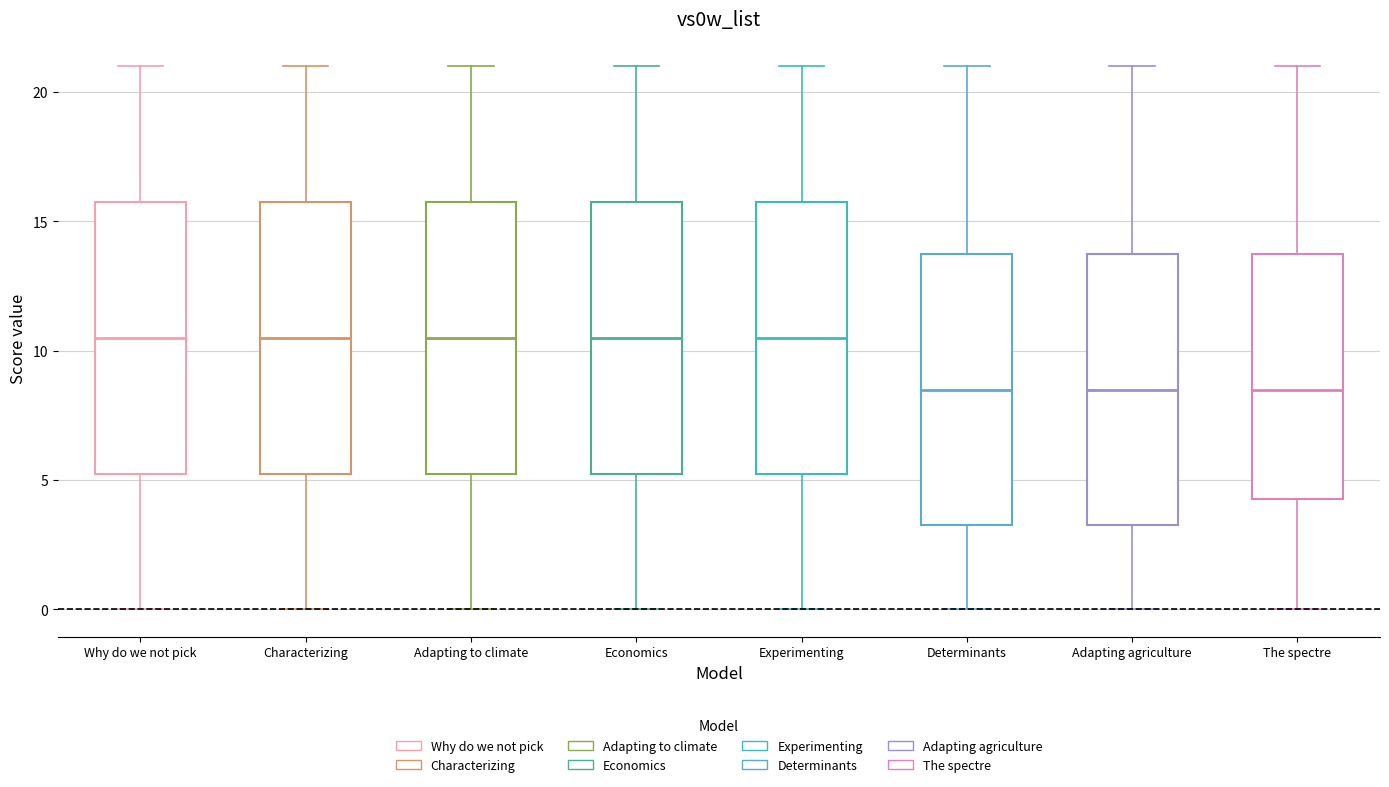

Reading left to right, transcribe this box plot: for each box, give where its median line is, the range the box spans, and where its two whiskers end, as read against the y-axis. The values are not printed on the chart, so give them approximately, as read against the axis.

Why do we not pick: median 10.5, box 5.5 to 16.0, whiskers 0.0 to 21.0
Characterizing: median 10.5, box 5.5 to 16.0, whiskers 0.0 to 21.0
Adapting to climate: median 10.5, box 5.5 to 16.0, whiskers 0.0 to 21.0
Economics: median 10.5, box 5.5 to 16.0, whiskers 0.0 to 21.0
Experimenting: median 10.5, box 5.5 to 16.0, whiskers 0.0 to 21.0
Determinants: median 8.5, box 3.5 to 14.0, whiskers 0.0 to 21.0
Adapting agriculture: median 8.5, box 3.5 to 14.0, whiskers 0.0 to 21.0
The spectre: median 8.5, box 4.5 to 14.0, whiskers 0.0 to 21.0